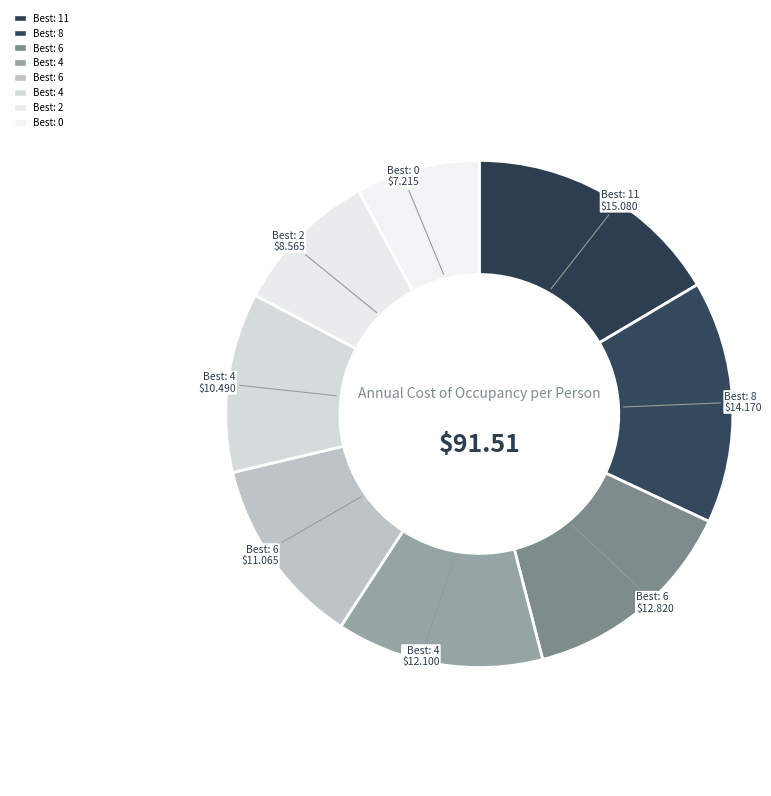

Rank the categories by value from highest to lowest.

11, 8, 6, 4, 6, 4, 2, 0